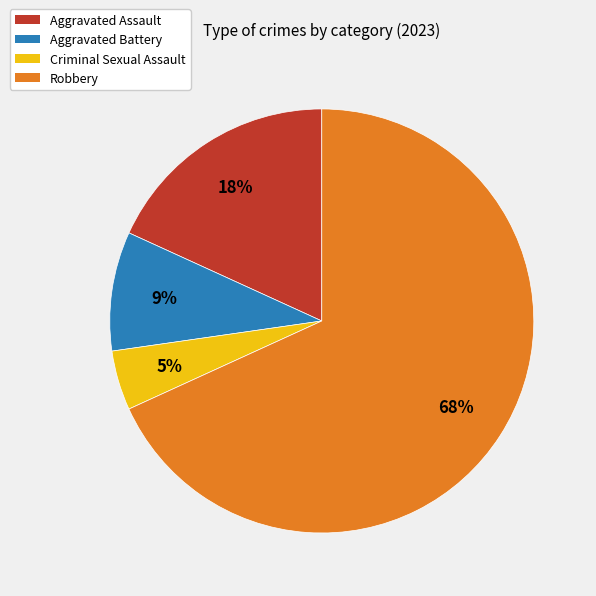

How many segments does this pie chart have?

4